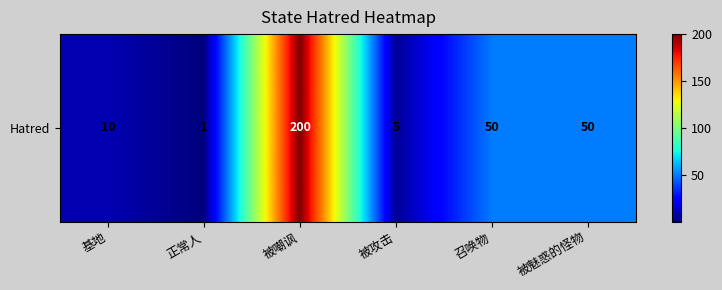

At which label does the data first exceed 50?

被嘲讽